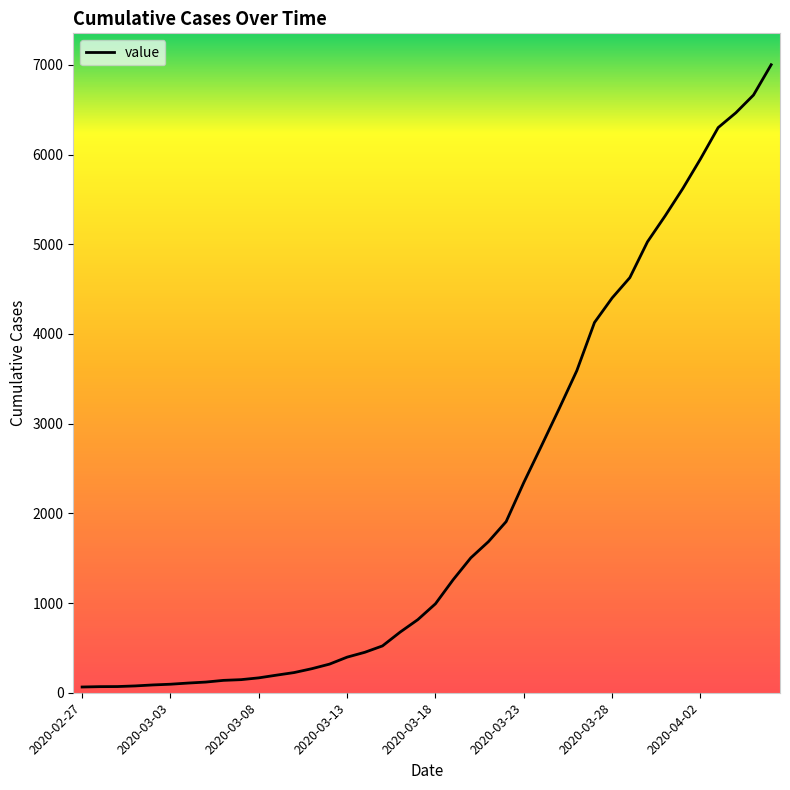

What is the greatest value displayed?

7002